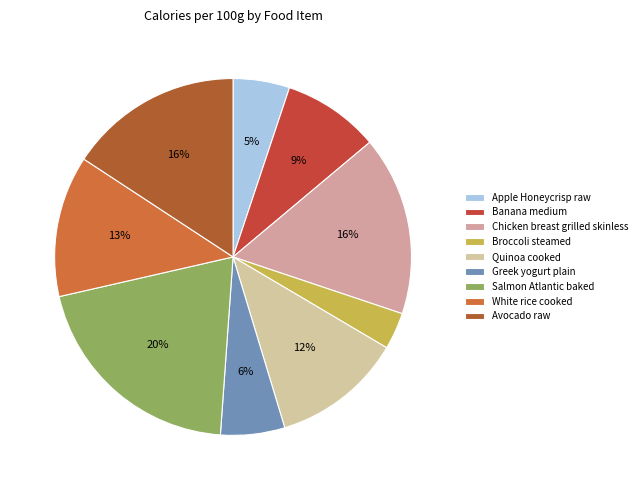

Does Broccoli steamed account for over 50% of the chart?

No